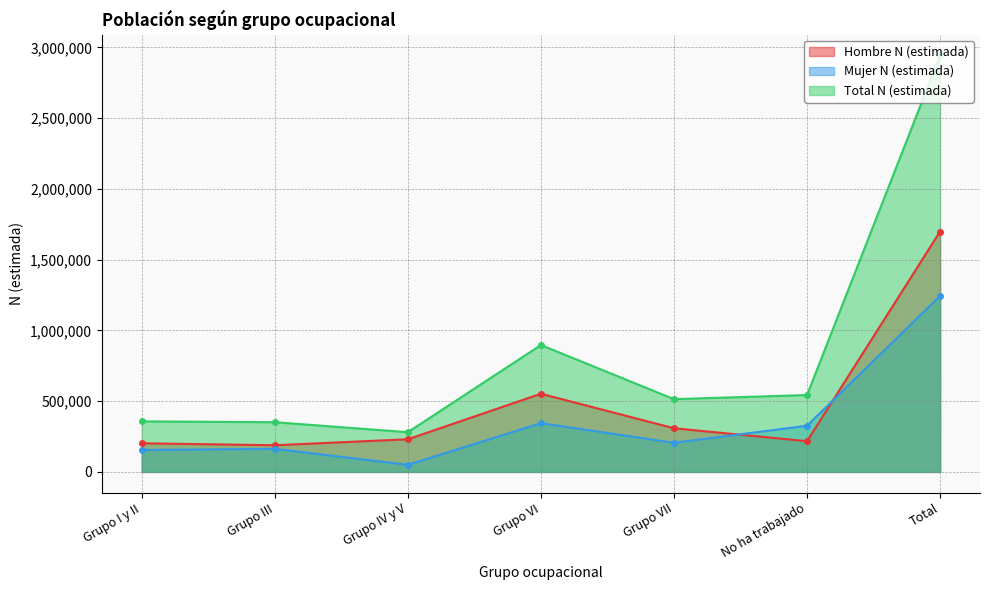

Is it true that Mujer N (estimada) equals 84094 at Grupo VI?

False